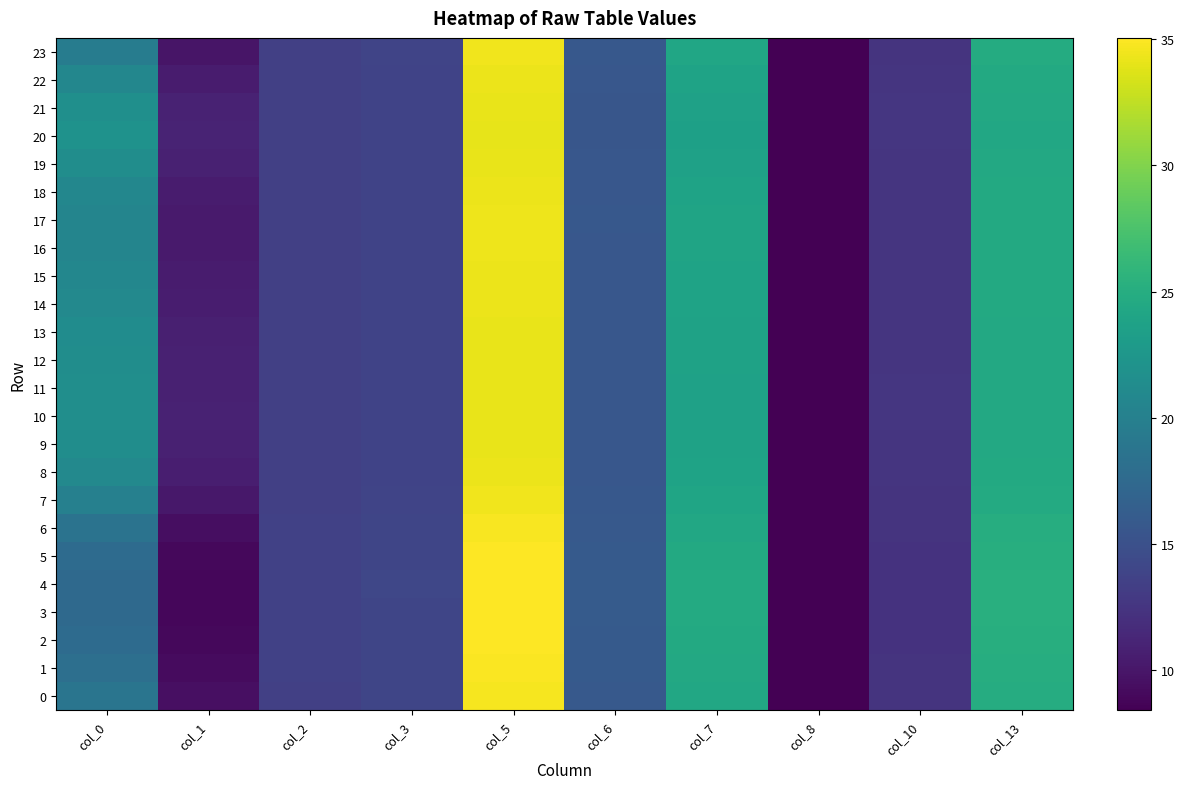

Which series has the largest total across all categories?

20